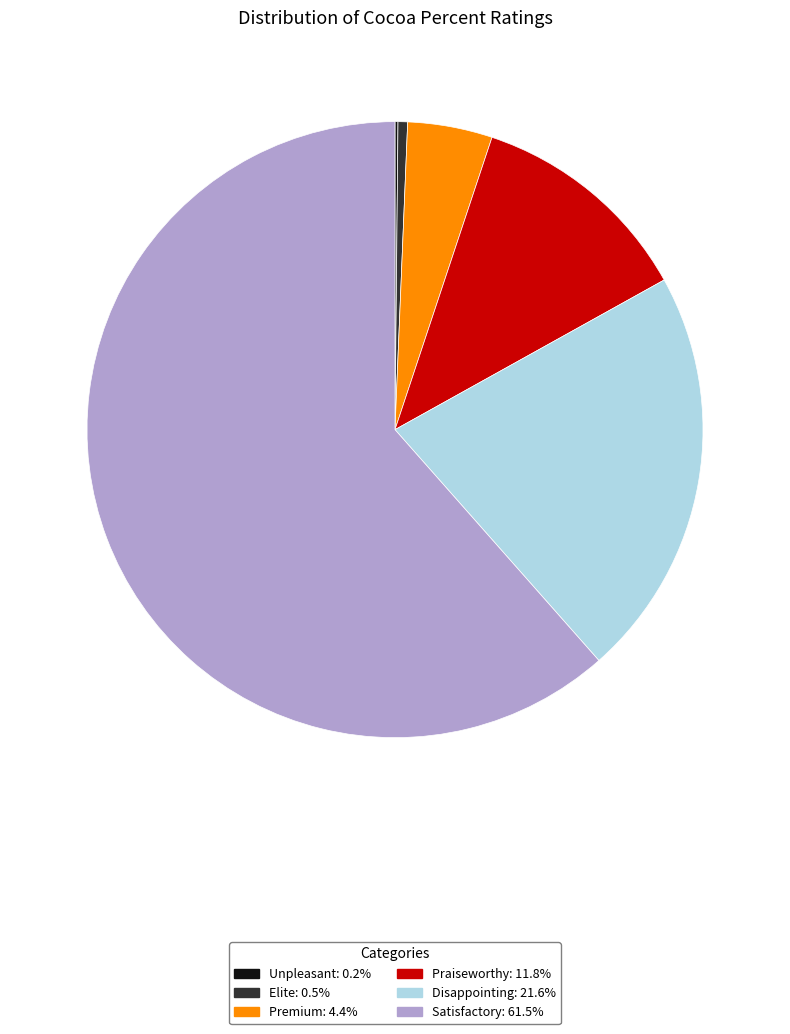

Which slice is the largest?

Satisfactory